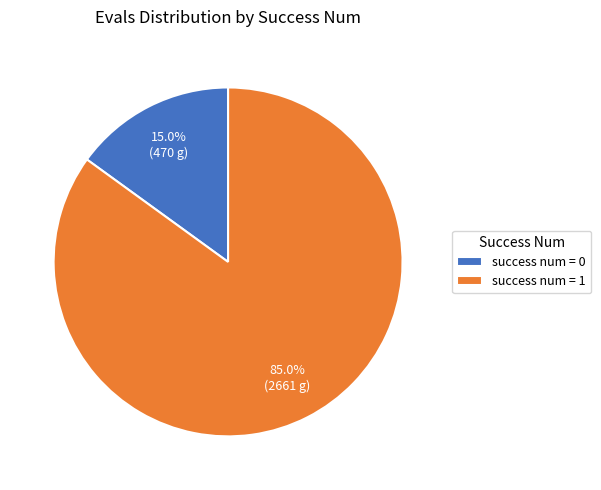

To the nearest percent, what is the difference between the largest and smallest slice percentages?

70%